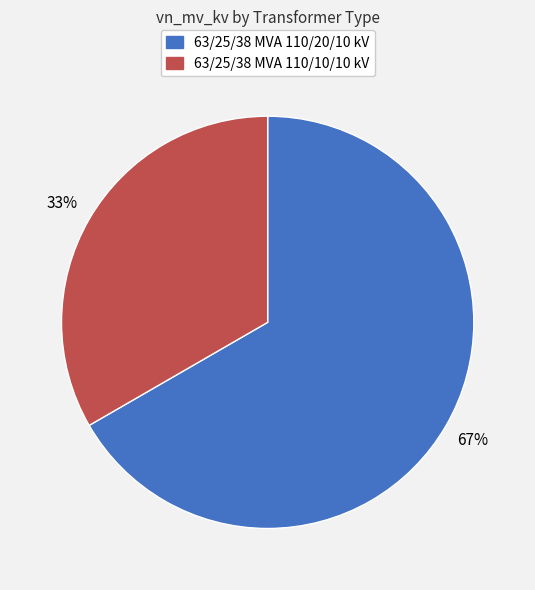

Combined, do 63/25/38 MVA 110/20/10 kV and 63/25/38 MVA 110/10/10 kV account for over 50%?

Yes